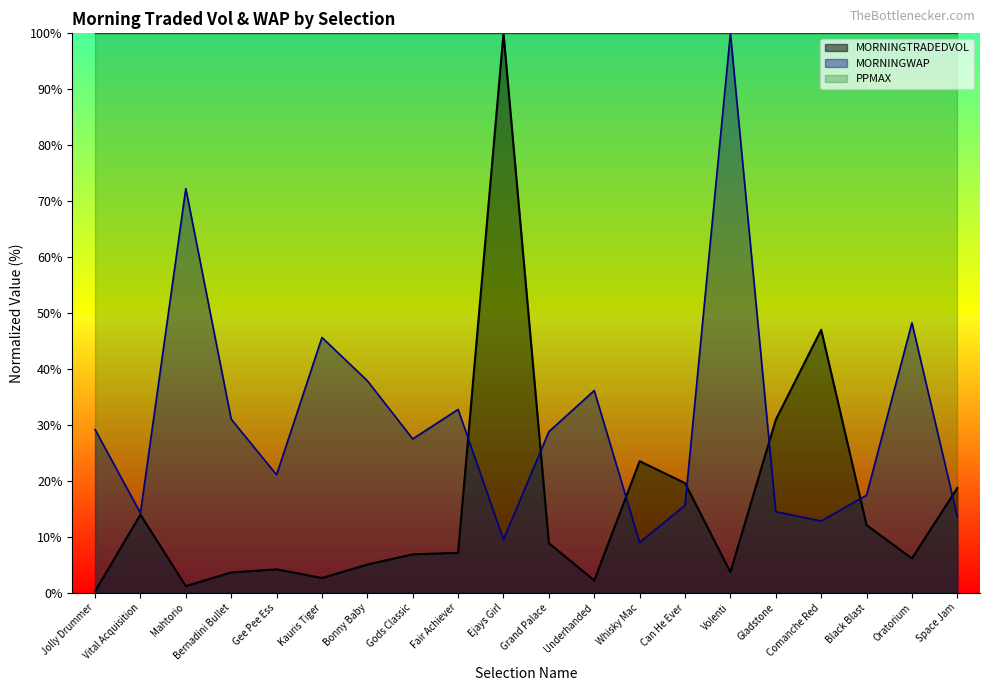

What is the approximate value of MORNINGWAP at Black Blast?

17.4